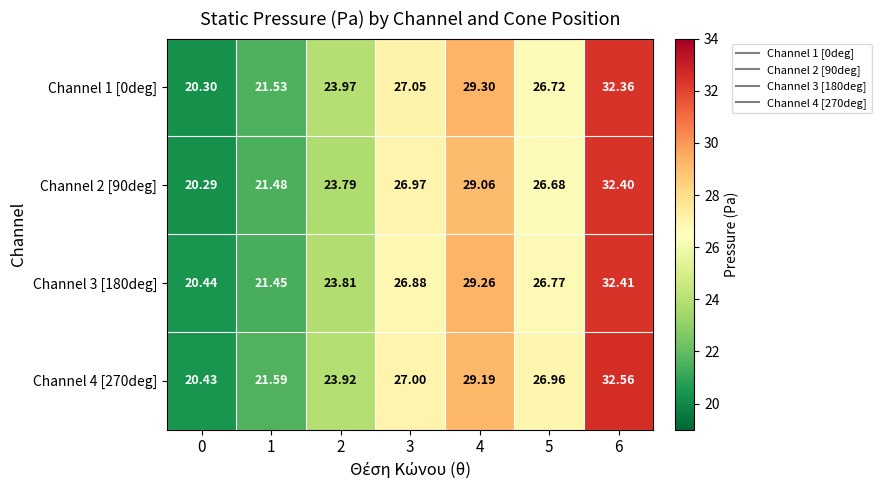

Is the value of Channel 4 [270deg] at 3 greater than the value of Channel 3 [180deg] at 0?

Yes